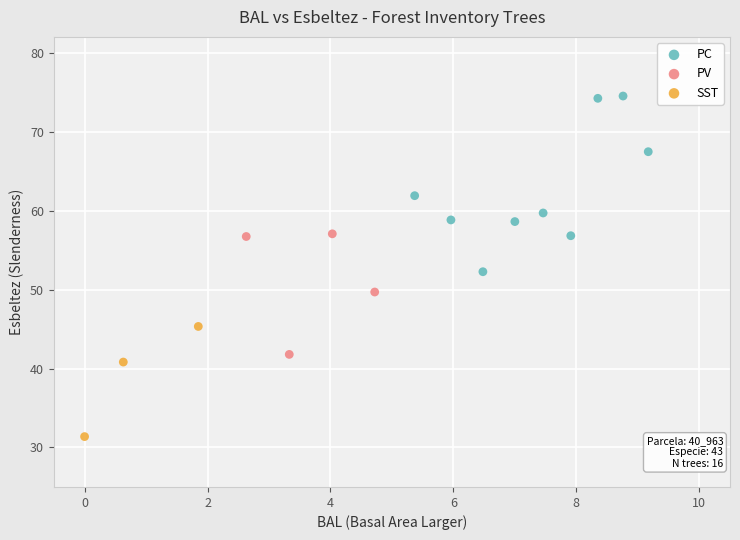

Which series has the widest spread of Y values?

PC